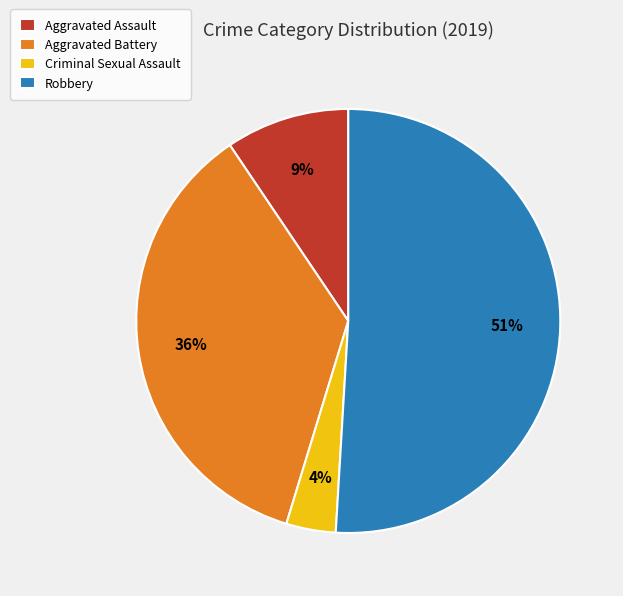

Does any single category account for the majority?

Yes